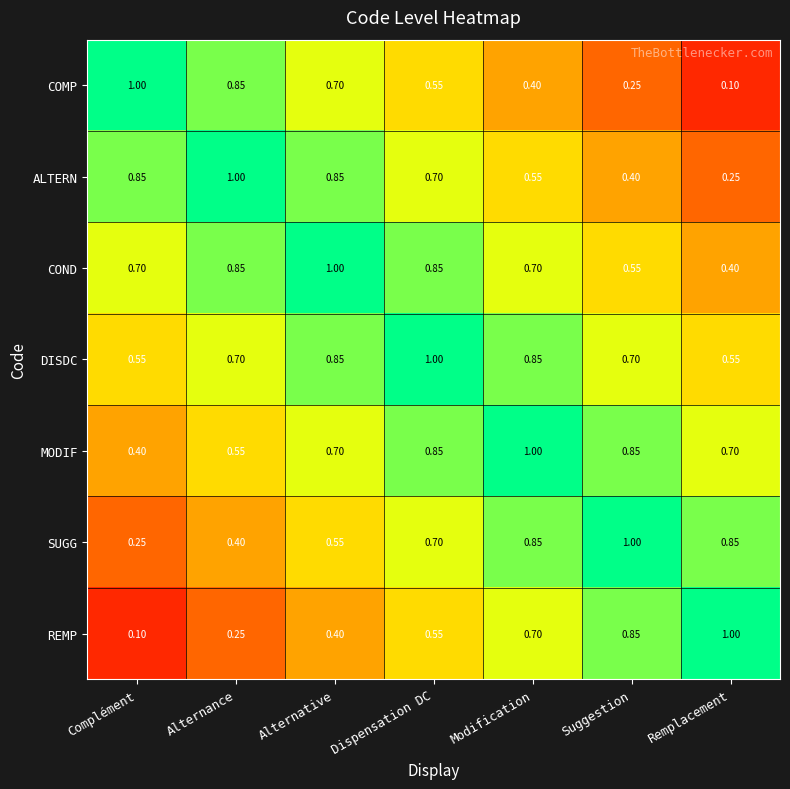

At which label does MODIF reach its peak?

Modification